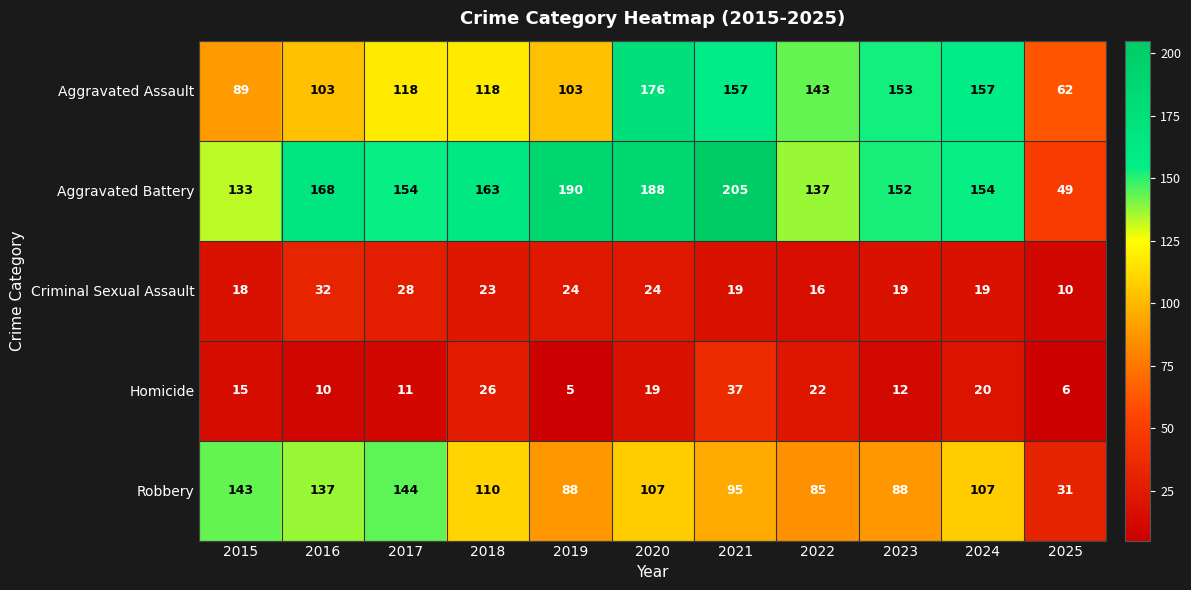

Where does the Aggravated Battery series first go above 154?

2016